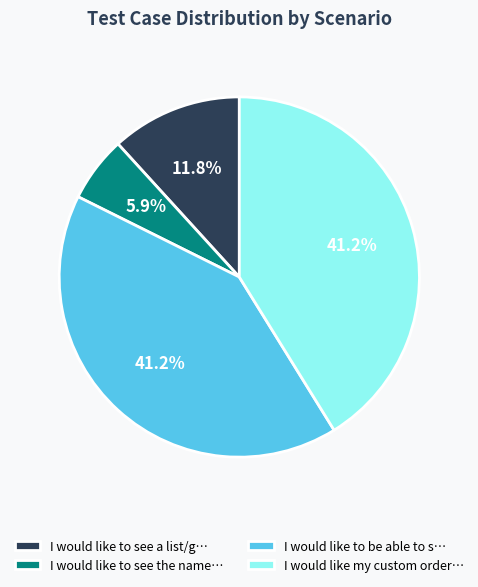

Between I would like to see a list/g… and I would like to see the name…, which is larger?

I would like to see a list/g…